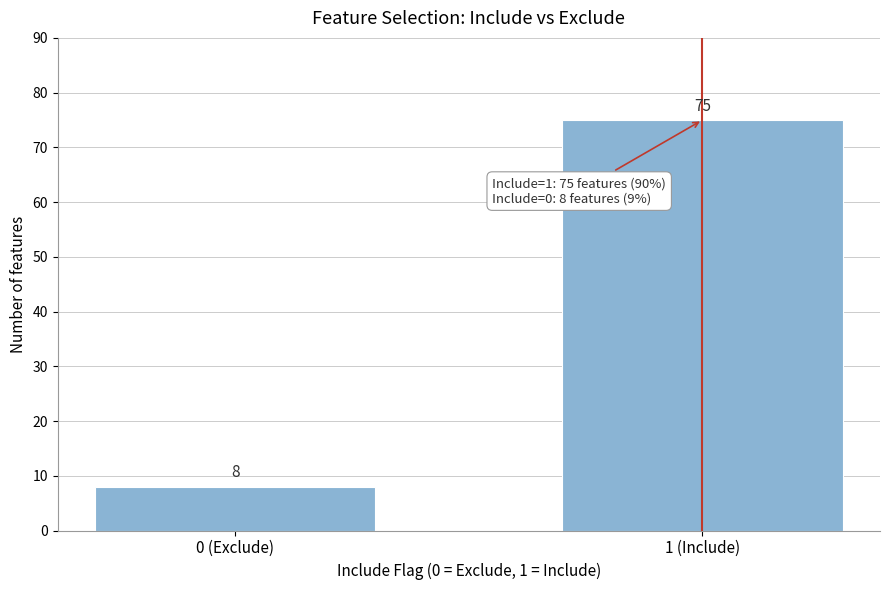

Reading right to left, what are all the values shown in this chart?

1 (Include)=75	0 (Exclude)=8